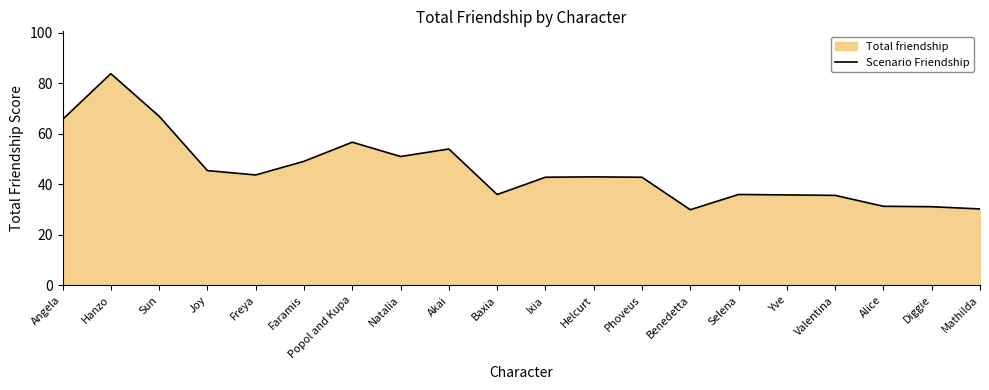

Where is the first local maximum?

Hanzo